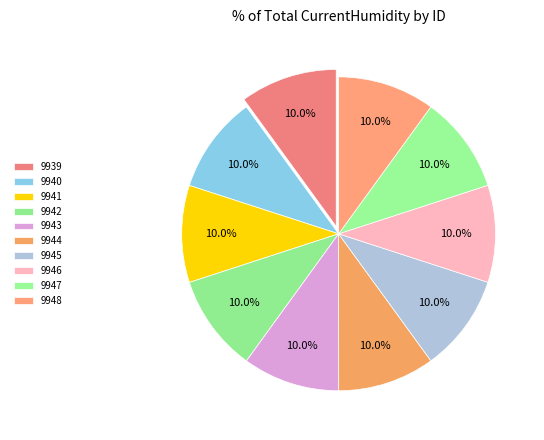

What percentage is the 9943 slice, to the nearest percent?

10%